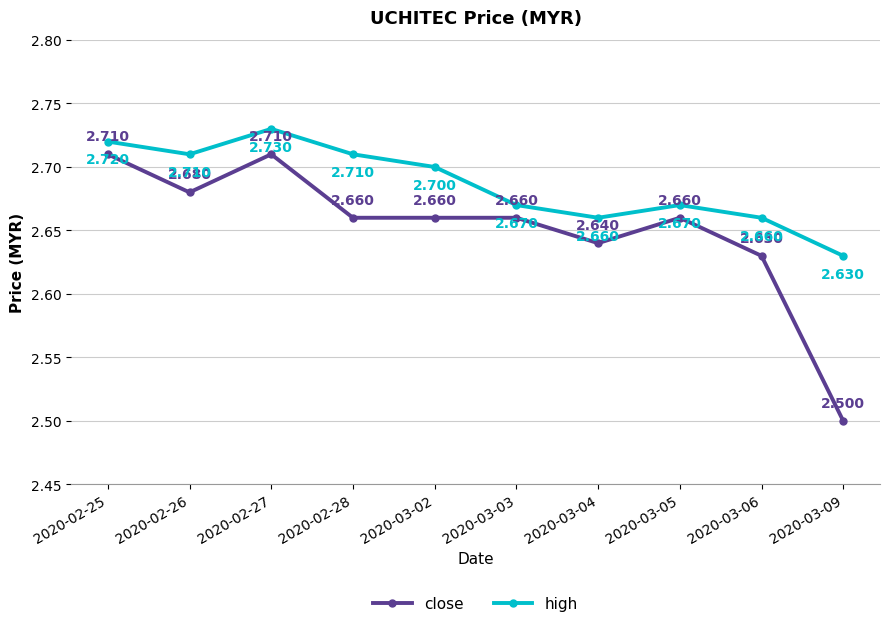

Rank the series by their maximum value, from lowest to highest.

close, high